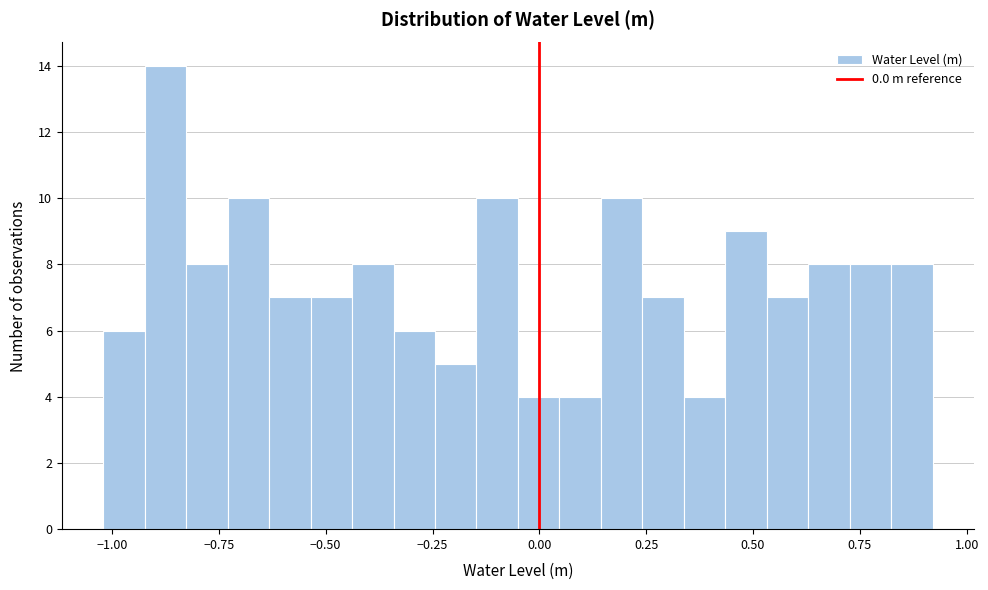

Read against the x-axis, roughly where is the centre of the tallest bar?

-0.85